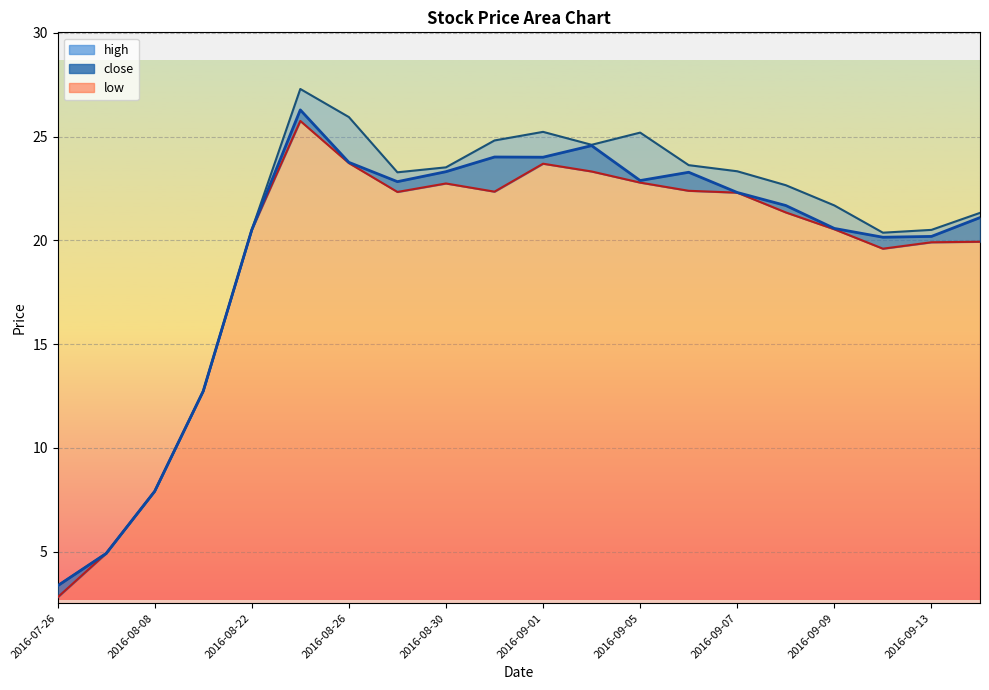

What position from the right is 2016-08-15?

17